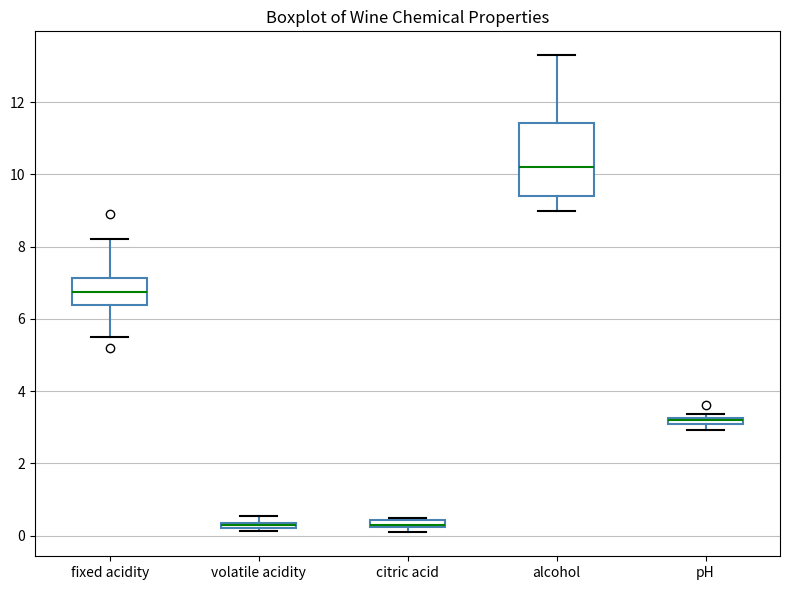

Comparing the boxes themselves (not the whiskers), which one is the tallest?

alcohol